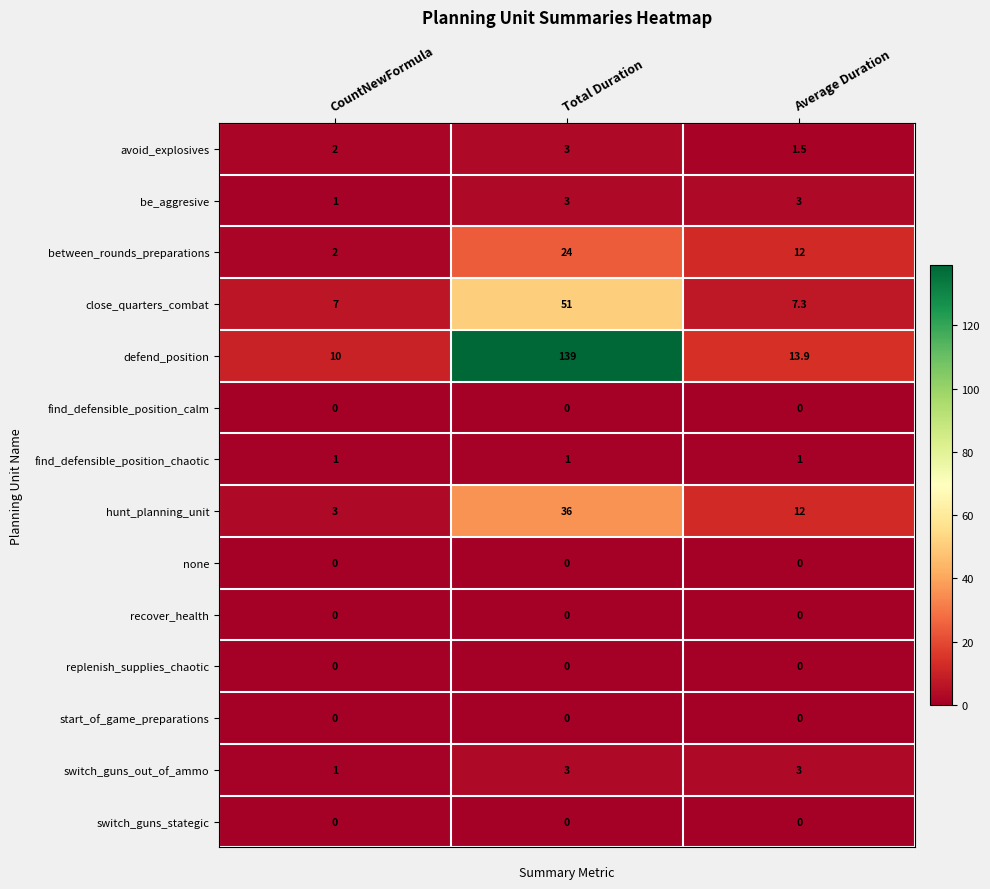

Which series has the largest range (max minus min)?

defend_position